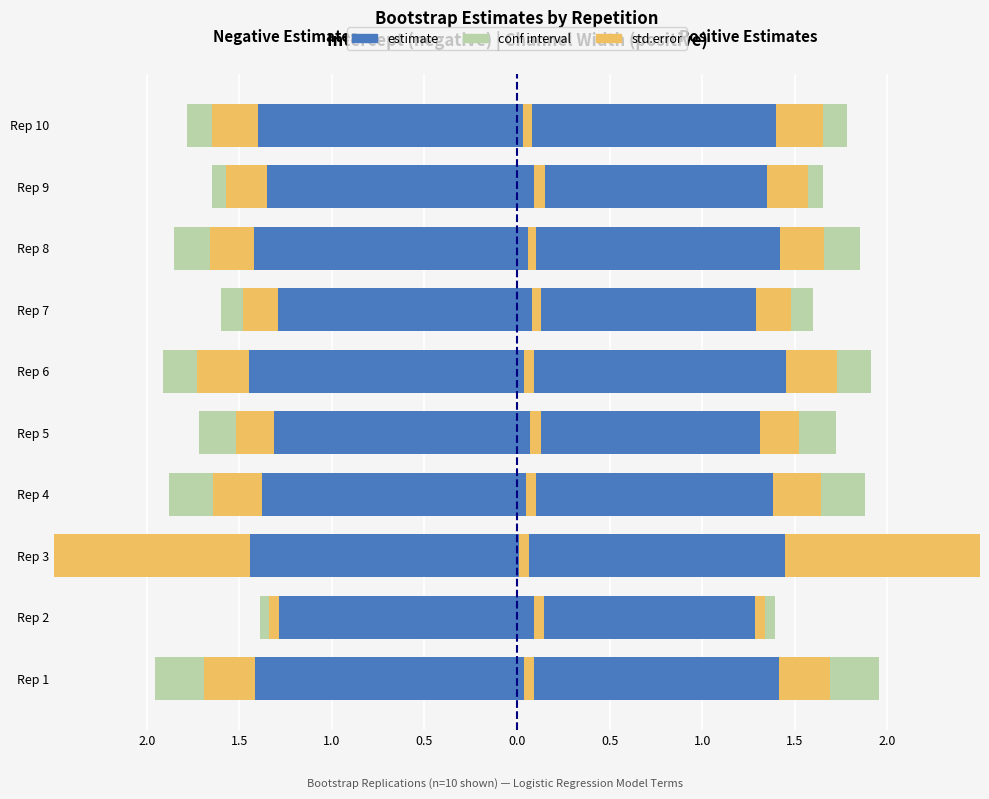

What is the difference between the highest and lowest values at Rep 10?

1.8